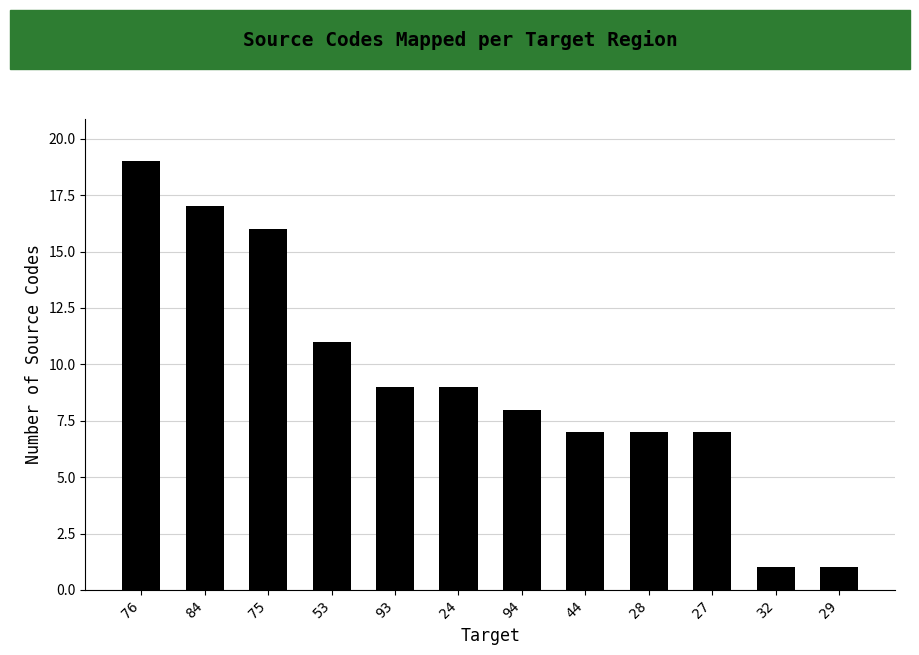

What is the change in value from 93 to 94?

-1